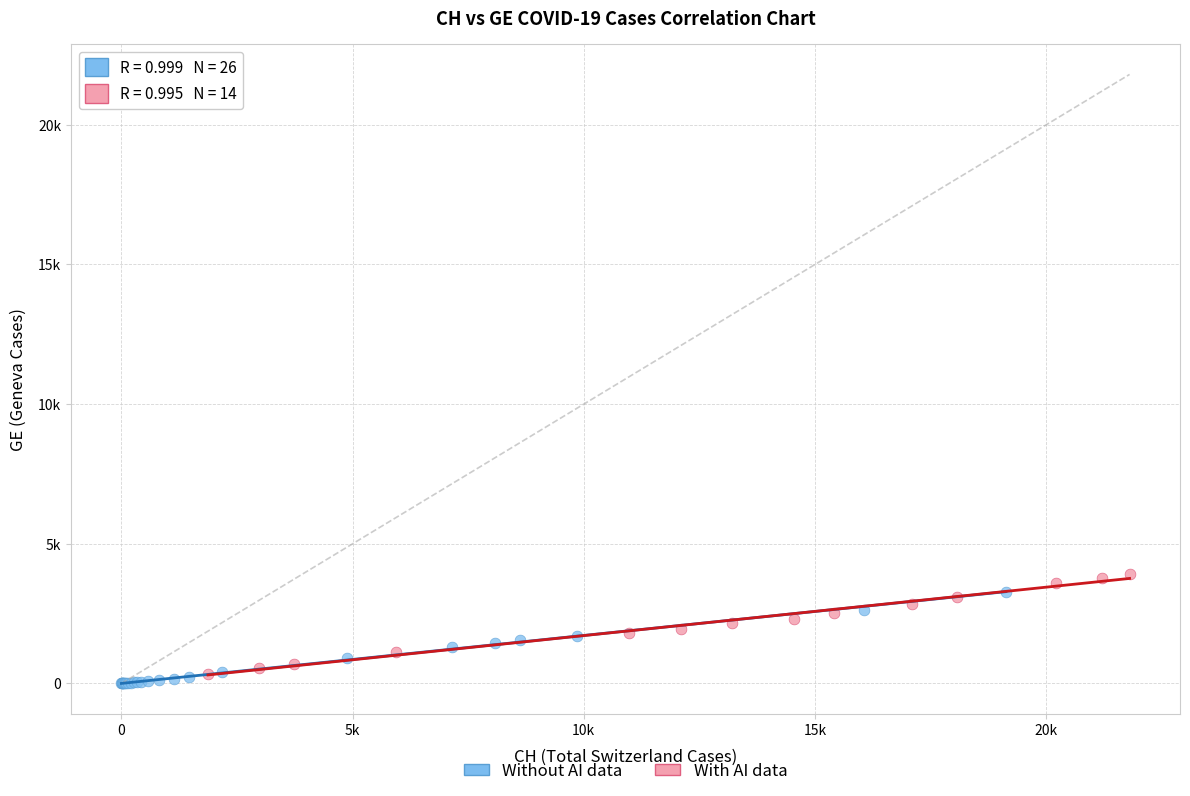

What are all the series names shown in the legend?

Without AI data, With AI data